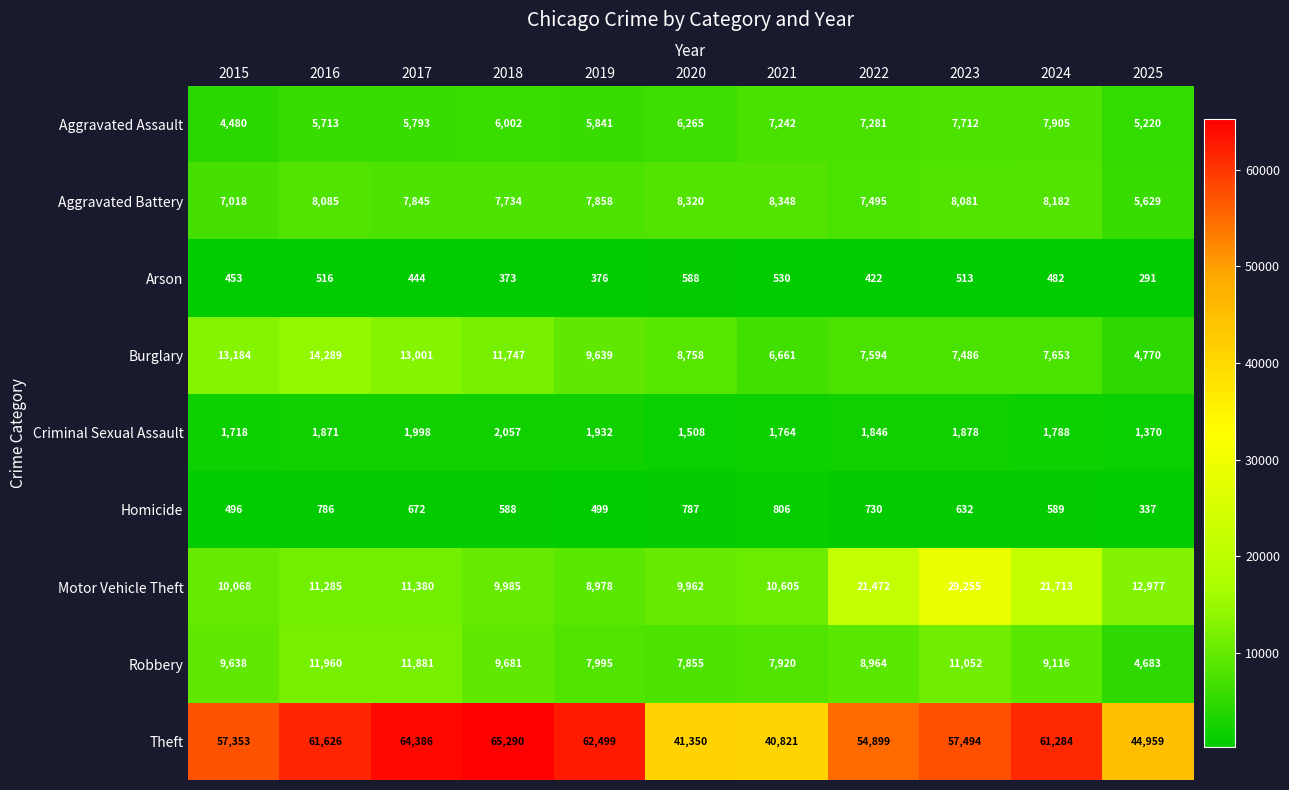

What is the spread (max minus min) of values at 2025?

44668